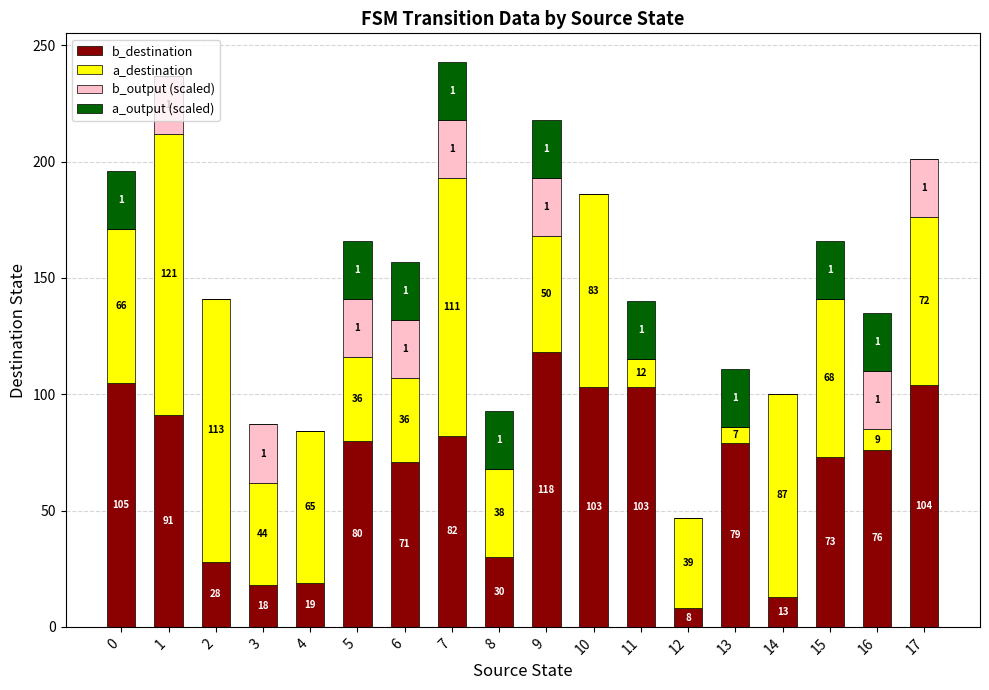

What is the sum of all b_destination values?

1201